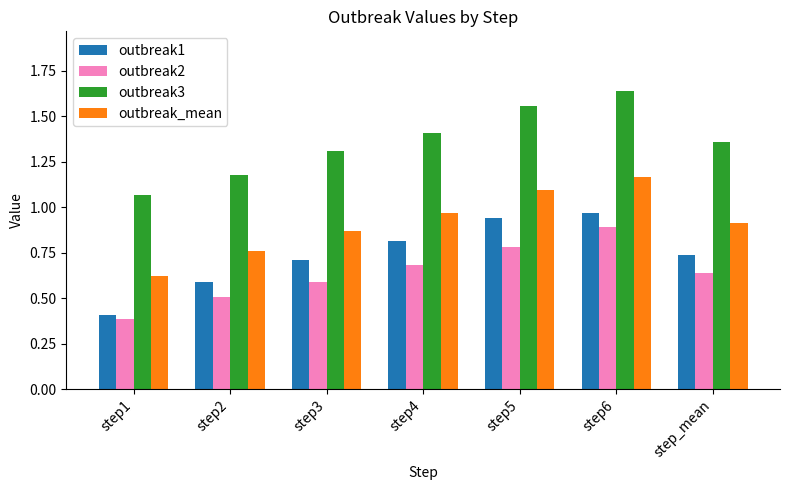

The value of outbreak3 at step1 is 1.1. True or false?

True